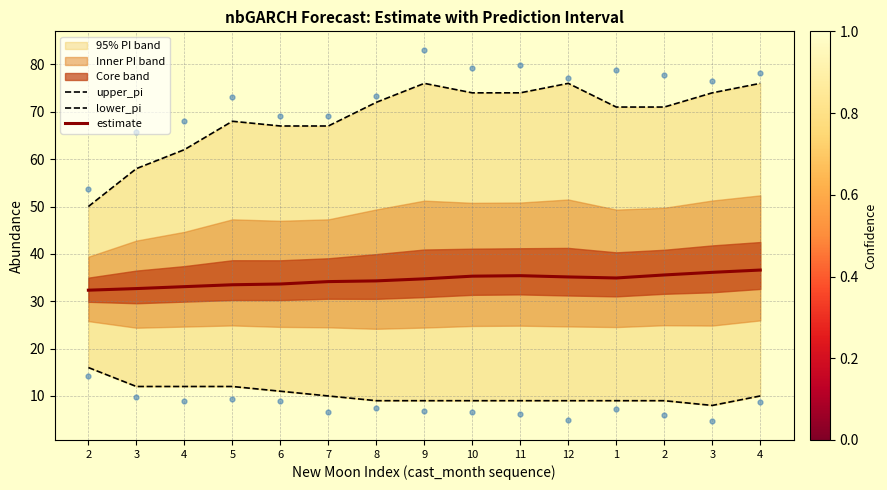

Which series has the widest spread of Y values?

upper_pi